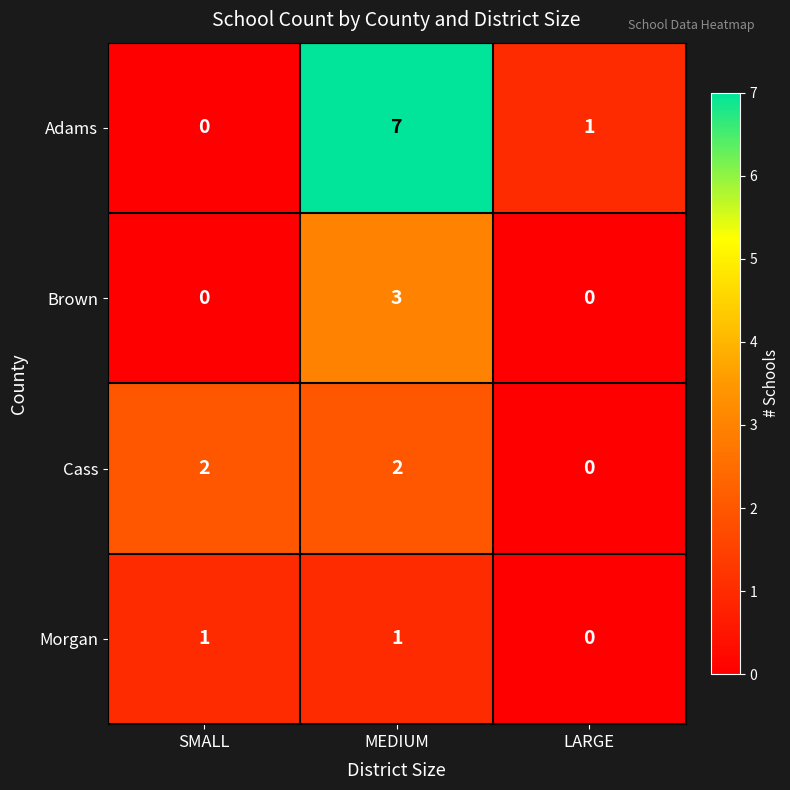

Which label corresponds to the largest value in the chart?

MEDIUM